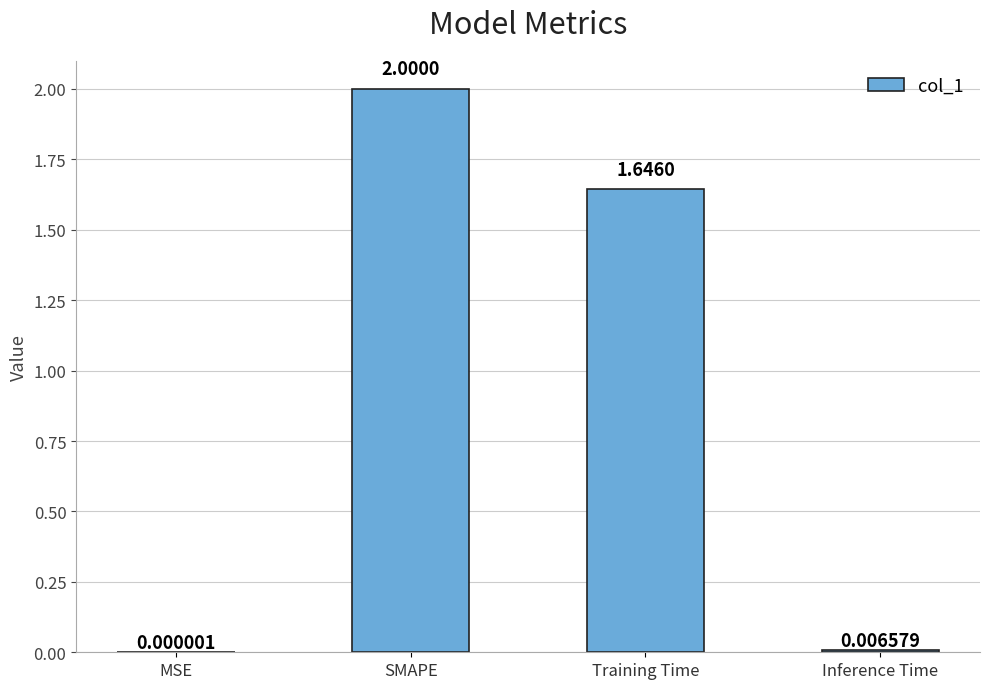

At which label is the value closest to 1?

Training Time